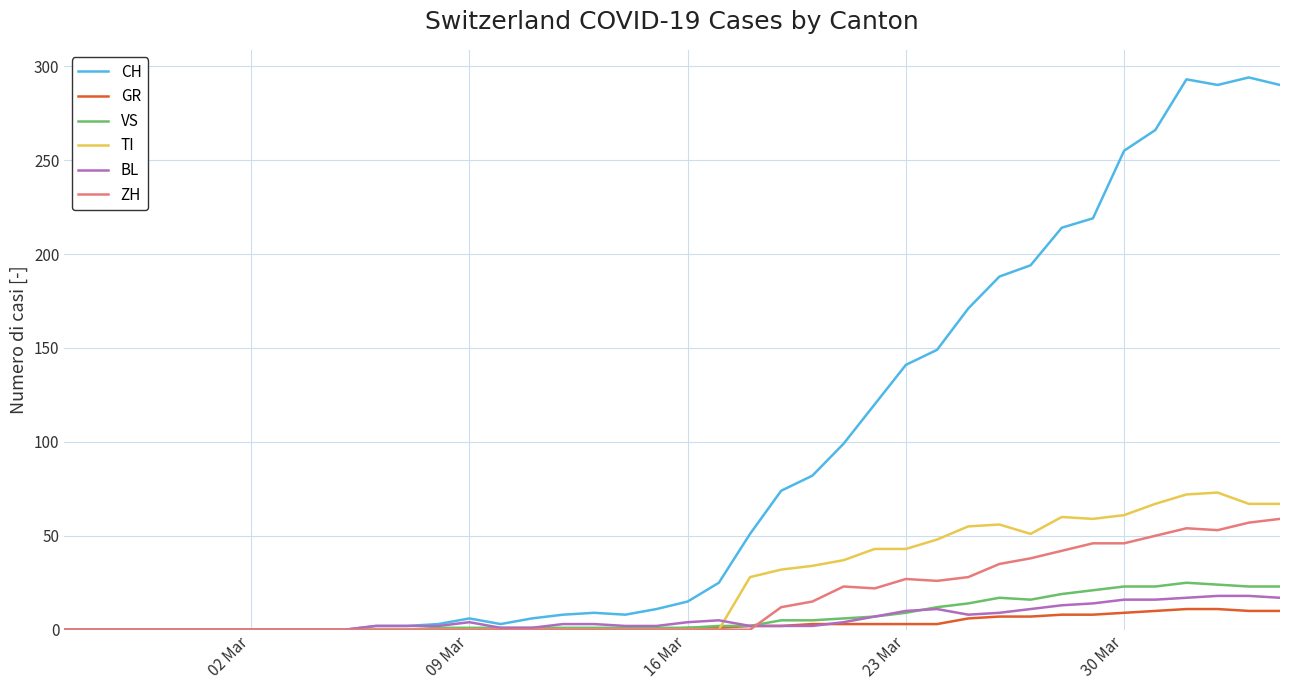

Which series has the largest range (max minus min)?

CH